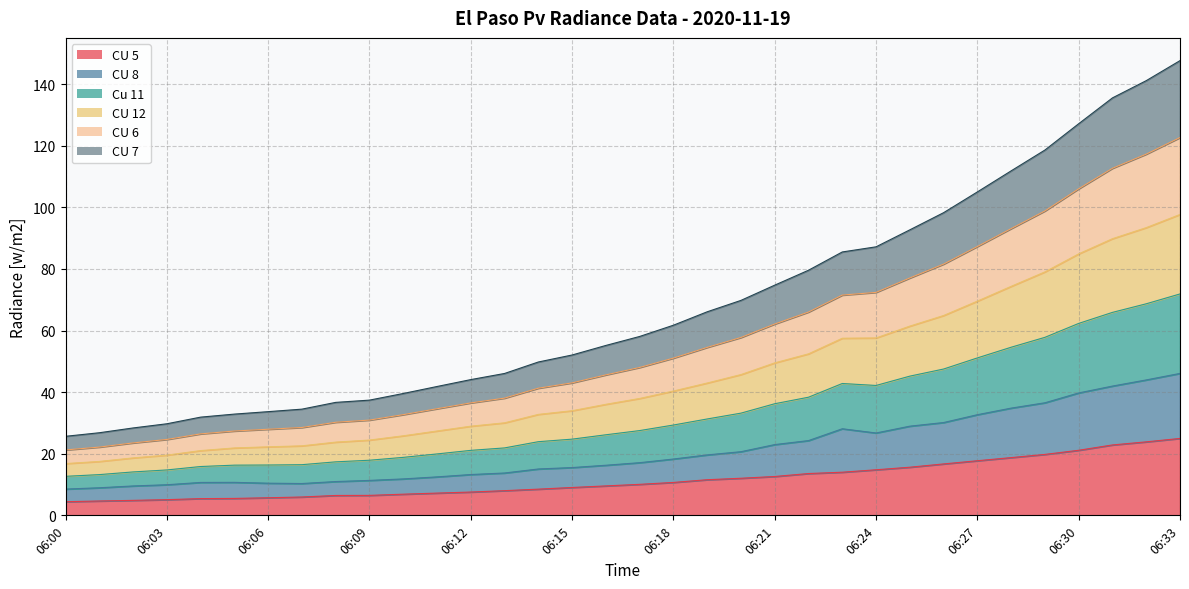

True or false: CU 6 and CU 8 intersect in this chart.

False